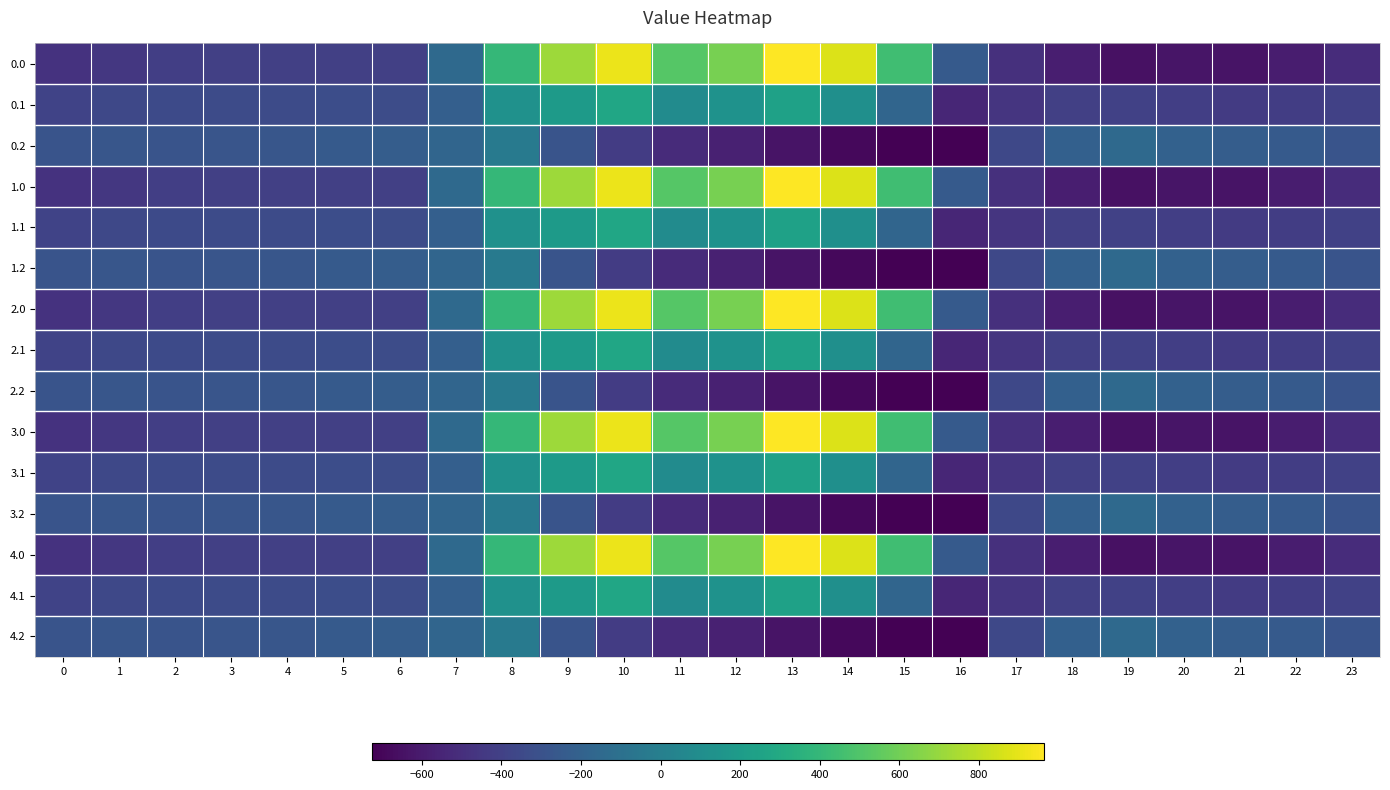

Rank the series by their maximum value, from highest to lowest.

0.0, 1.0, 2.0, 3.0, 4.0, 0.1, 1.1, 2.1, 3.1, 4.1, 0.2, 1.2, 2.2, 3.2, 4.2